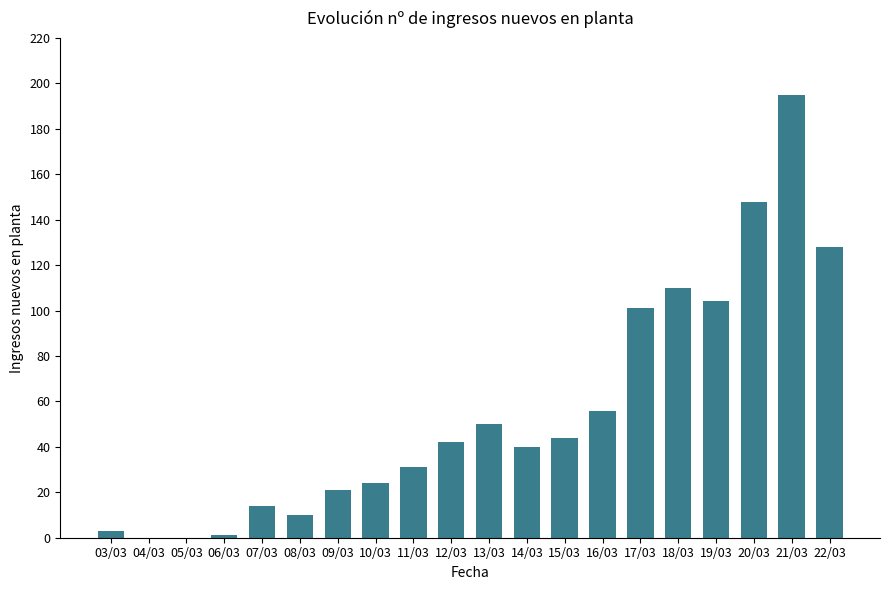

Which has a higher value, 11/03 or 16/03?

16/03